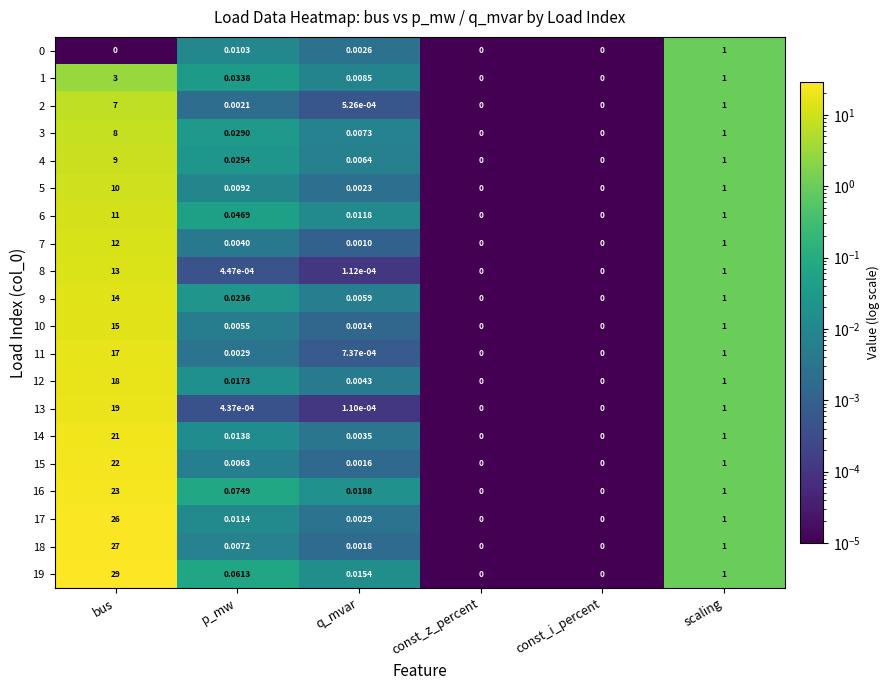

Is the value of 19 at const_z_percent greater than the value of 4 at bus?

No